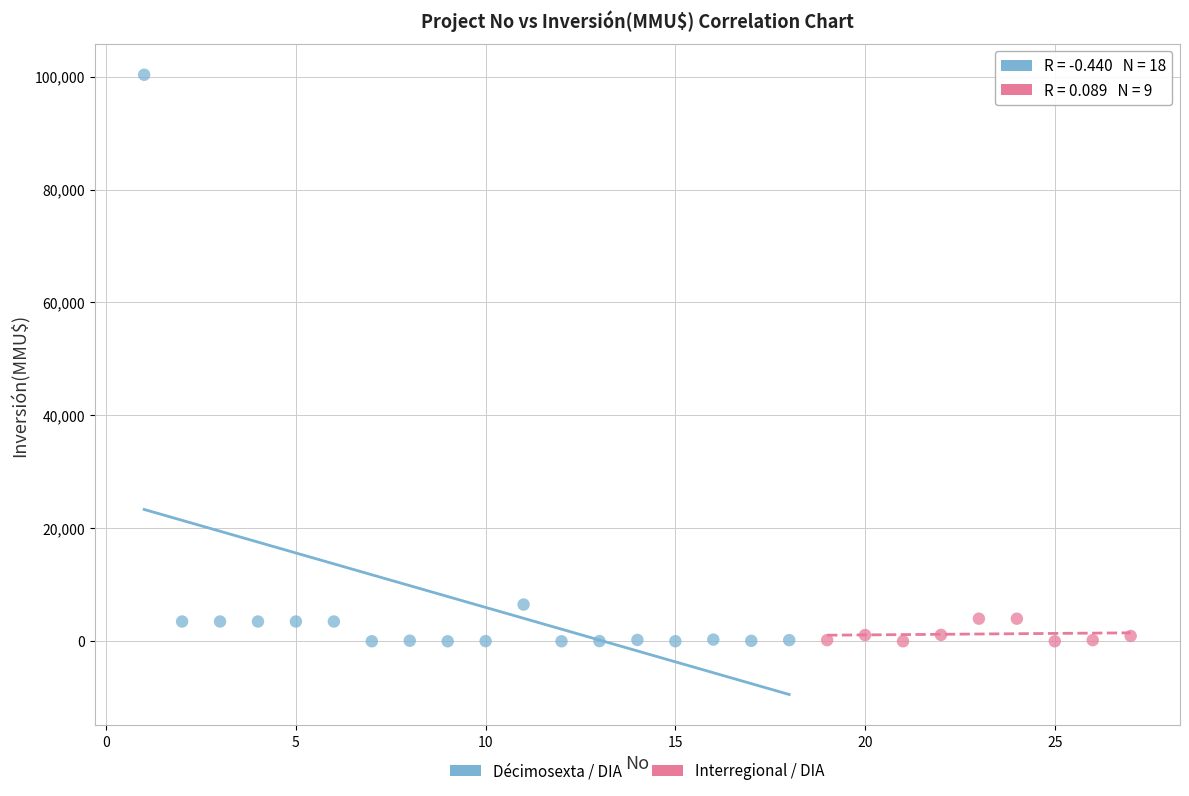

Which series has the widest spread of Y values?

Décimosexta / DIA